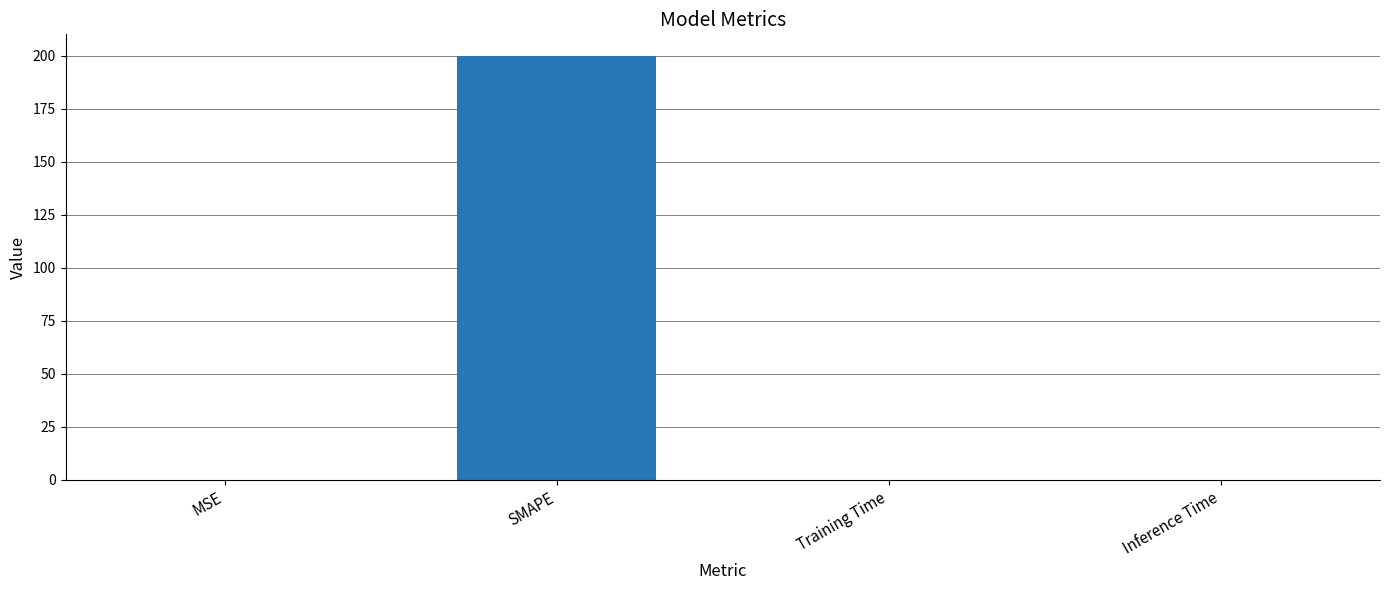

What is the sum of all values?

200.0